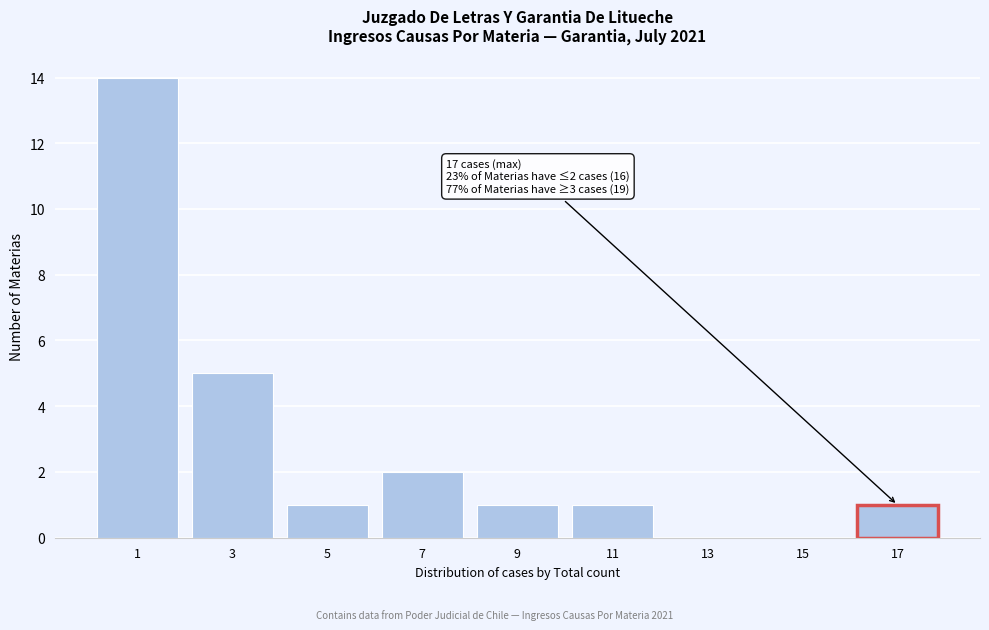

Reading left to right, extract all data points from this chart.

1=14	3=5	5=1	7=2	9=1	11=1	13=0	15=0	17=1